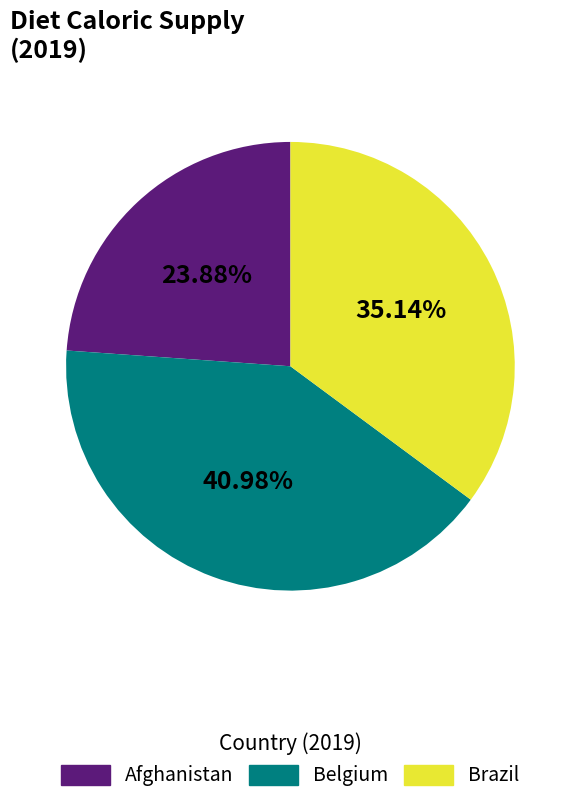

Which category has the smallest portion of the pie?

Afghanistan